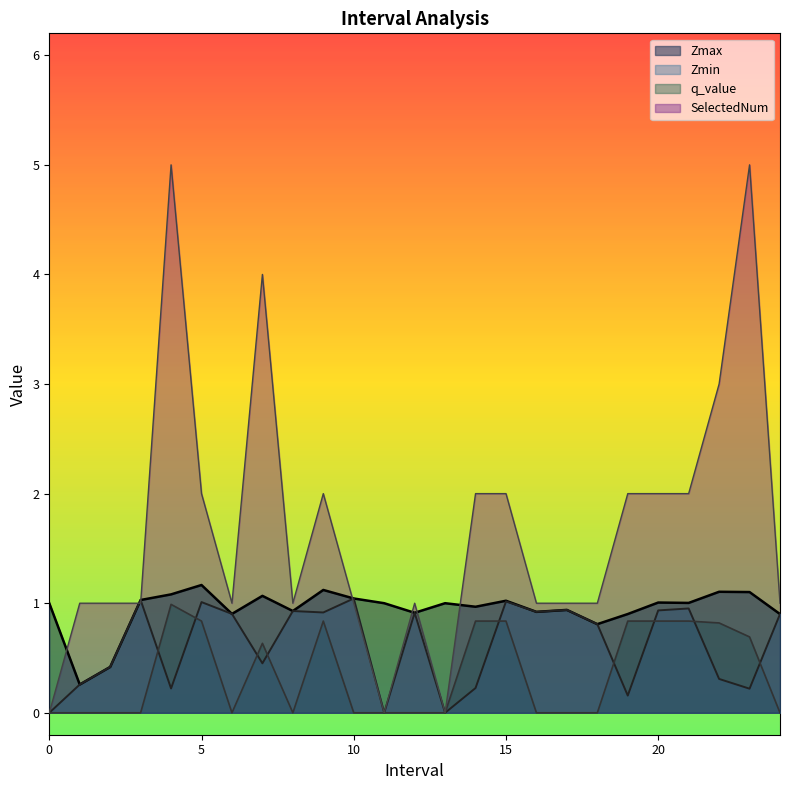

Reading right to left, extract all data points from this chart.

Zmax: 24.0=0.9	23.0=1.1	22.0=1.1	21.0=1.0	20.0=1.0	19.0=0.9	18.0=0.8	17.0=0.9	16.0=0.9	15.0=1.0	14.0=1.0	13=1.0	12.0=0.9	11=1.0	10.0=1.0	9.0=1.1	8.0=0.9	7.0=1.1	6.0=0.9	5.0=1.2	4.0=1.1	3.0=1.0	2.0=0.4	1.0=0.3	0=1.0
Zmin: 24.0=0.9	23.0=0.2	22.0=0.3	21.0=1.0	20.0=0.9	19.0=0.2	18.0=0.8	17.0=0.9	16.0=0.9	15.0=1.0	14.0=0.2	13=0.0	12.0=0.9	11=0.0	10.0=1.0	9.0=0.9	8.0=0.9	7.0=0.5	6.0=0.9	5.0=1.0	4.0=0.2	3.0=1.0	2.0=0.4	1.0=0.3	0=0.0
q_value: 24.0=-0.0	23.0=0.7	22.0=0.8	21.0=0.8	20.0=0.8	19.0=0.8	18.0=-0.0	17.0=-0.0	16.0=-0.0	15.0=0.8	14.0=0.8	13=0.0	12.0=-0.0	11=0.0	10.0=-0.0	9.0=0.8	8.0=-0.0	7.0=0.6	6.0=-0.0	5.0=0.8	4.0=1.0	3.0=-0.0	2.0=-0.0	1.0=-0.0	0=0.0
SelectedNum: 24.0=1.0	23.0=5.0	22.0=3.0	21.0=2.0	20.0=2.0	19.0=2.0	18.0=1.0	17.0=1.0	16.0=1.0	15.0=2.0	14.0=2.0	13=0.0	12.0=1.0	11=0.0	10.0=1.0	9.0=2.0	8.0=1.0	7.0=4.0	6.0=1.0	5.0=2.0	4.0=5.0	3.0=1.0	2.0=1.0	1.0=1.0	0=0.0